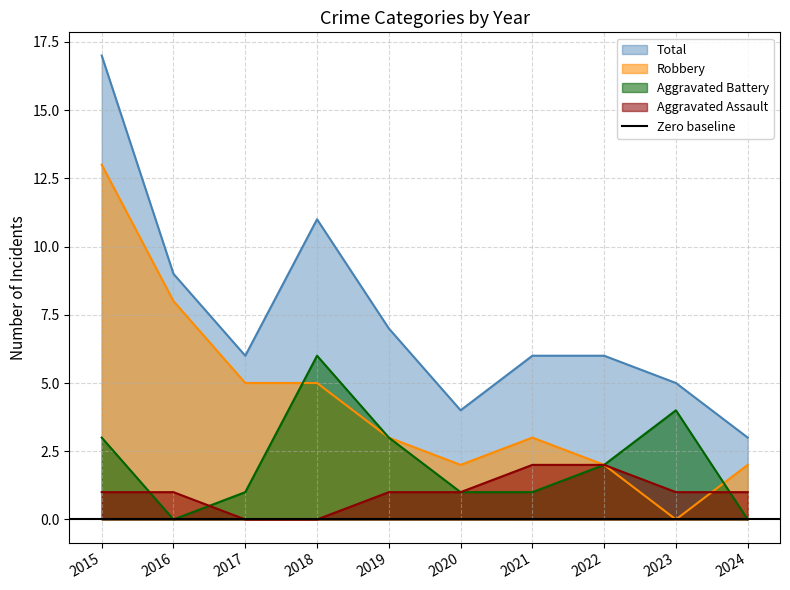

True or false: Total and Robbery intersect in this chart.

False